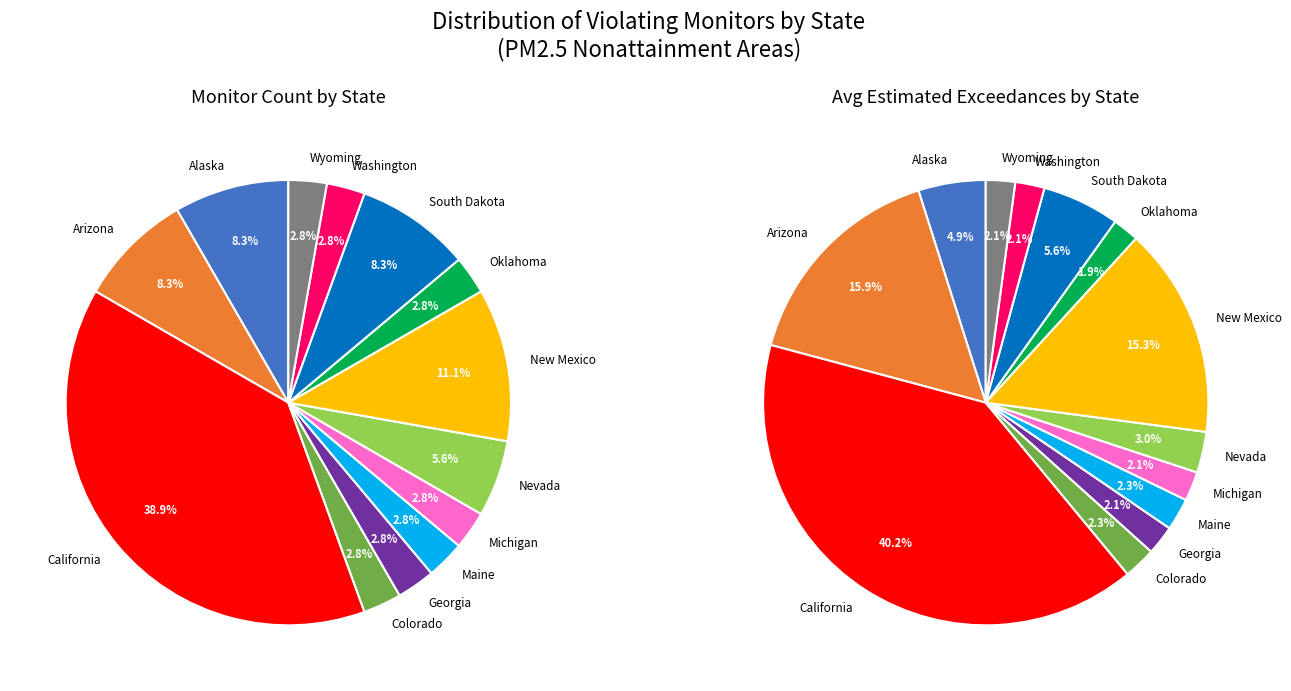

Is it true that Nevada is 1% of the pie?

False